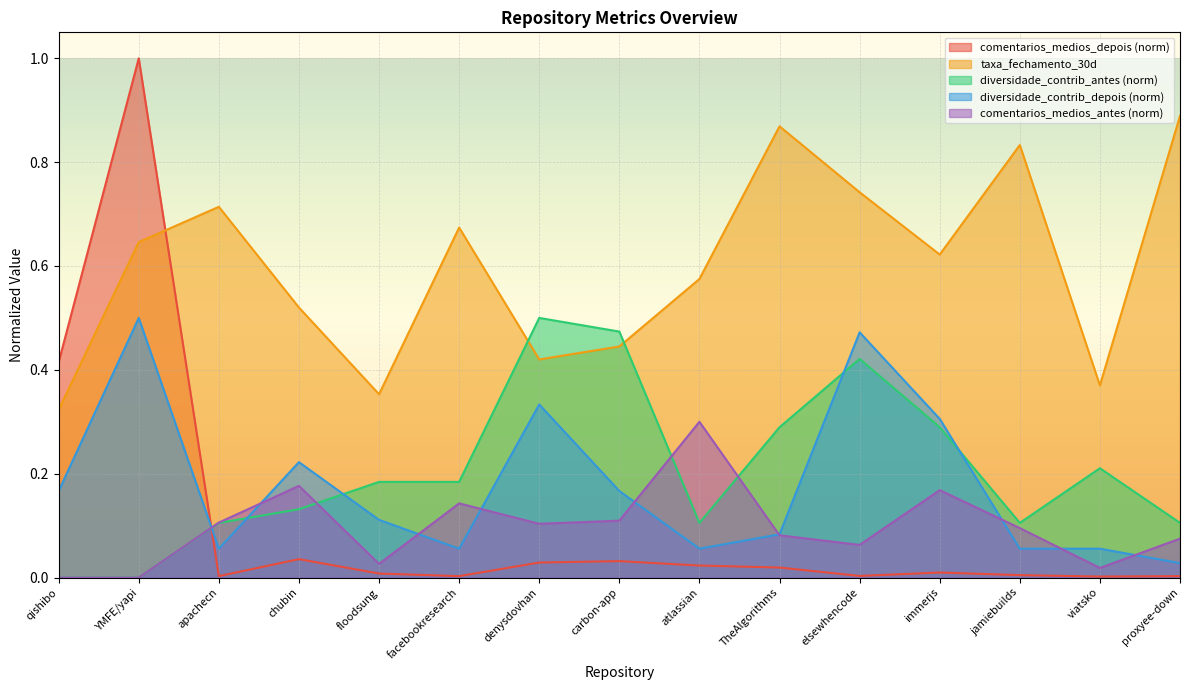

What position from the right is floodsung?

11